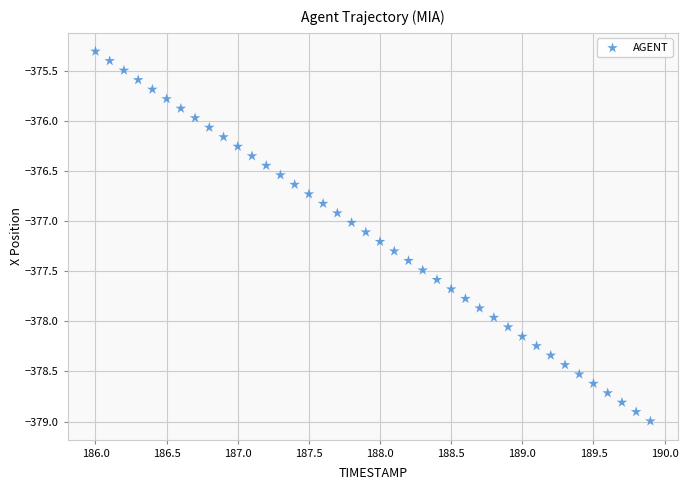

What is the range of Y values (max minus min)?

3.7